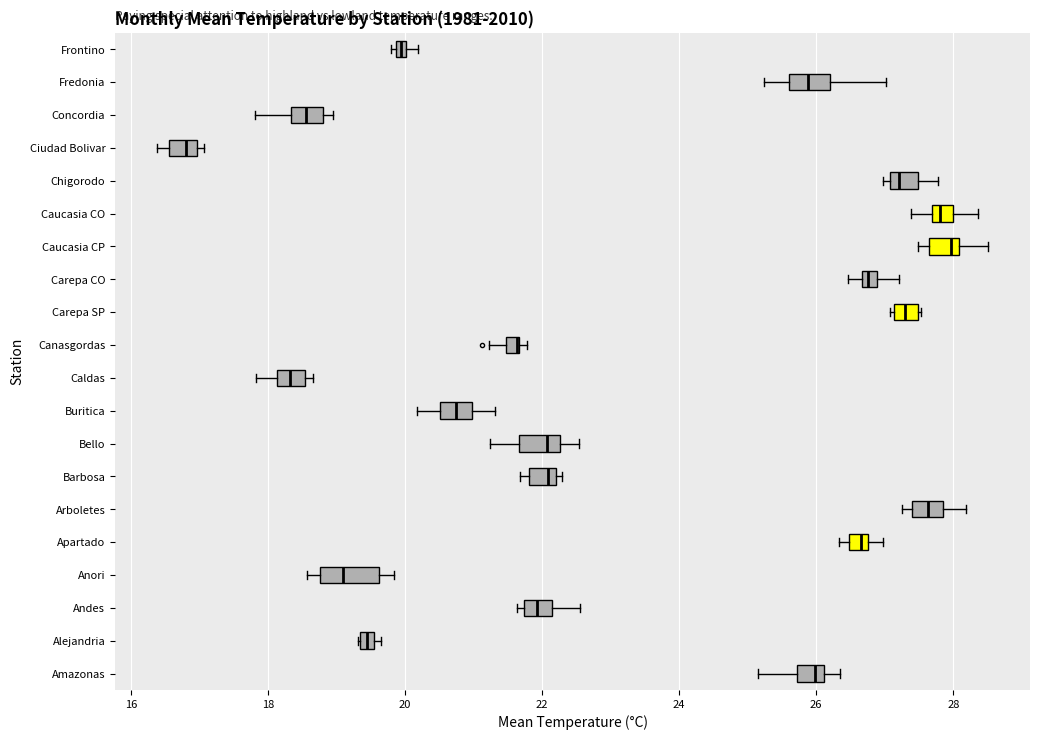

Which box is the widest, from its left edge to its right edge?

Anori